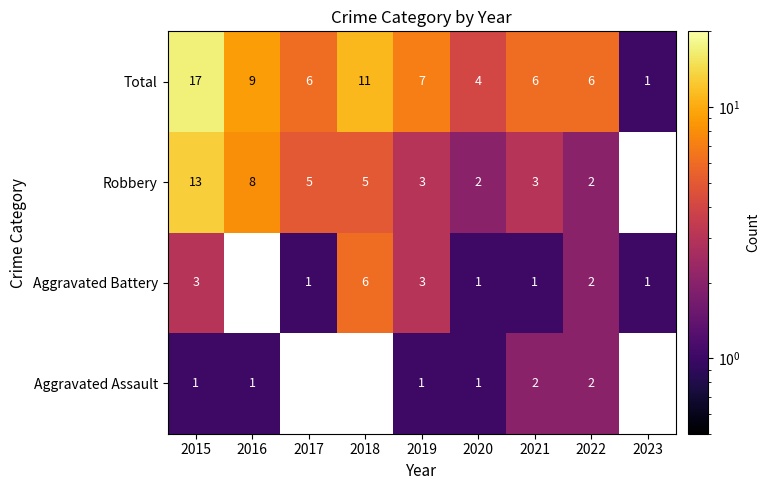

Is it true that Total equals 11 at 2018?

True